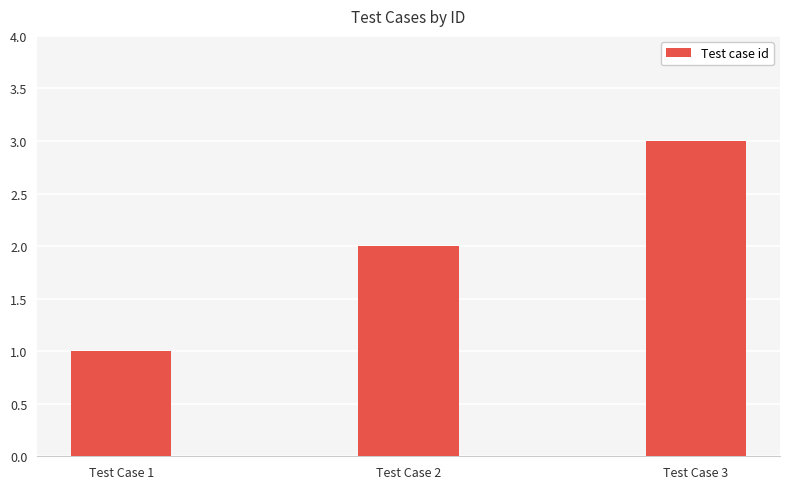

The value at Test Case 1 is 1. True or false?

True